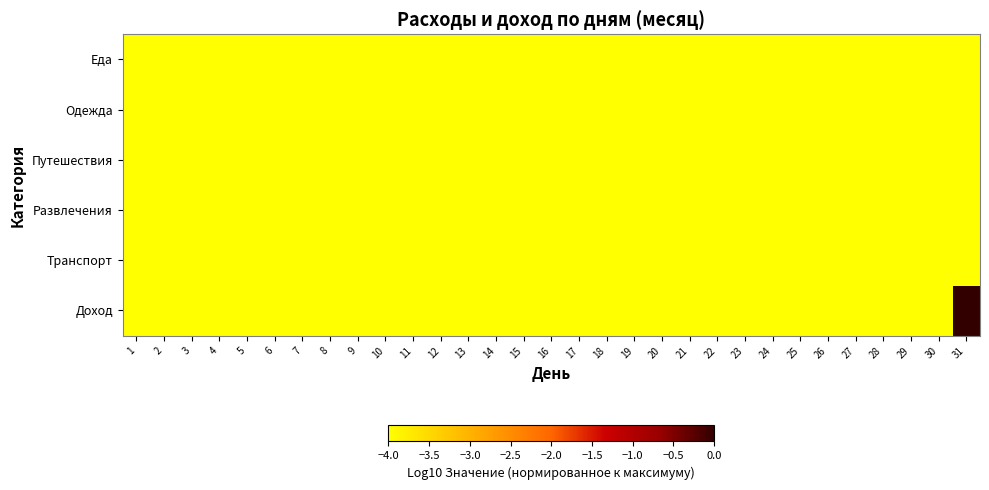

Which label corresponds to the largest value in the chart?

31